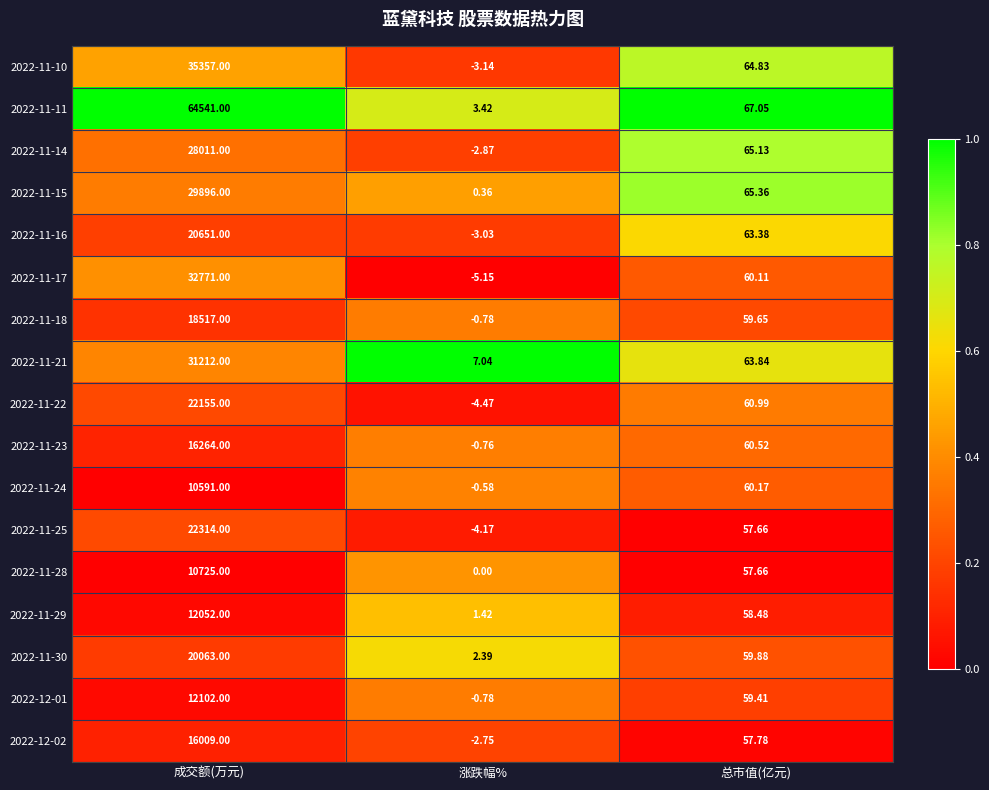

At which label does 2022-11-21 first exceed 63?

成交额(万元)